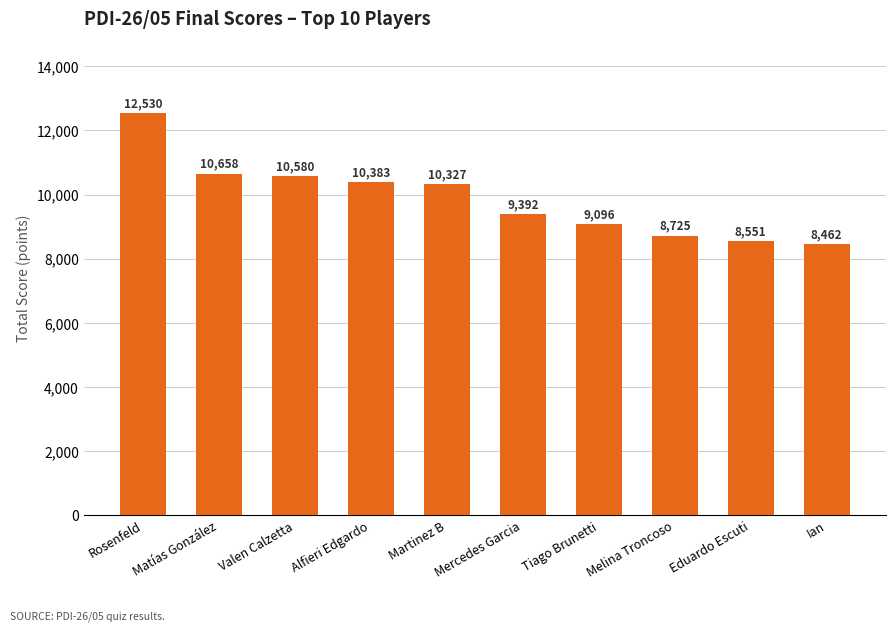

The value at Melina Troncoso is 8725. True or false?

True